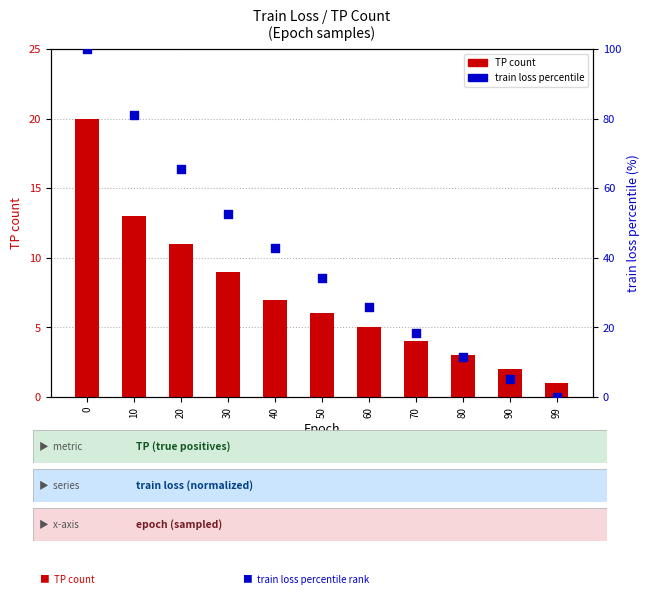

What is the total value across all series at 70?

22.3